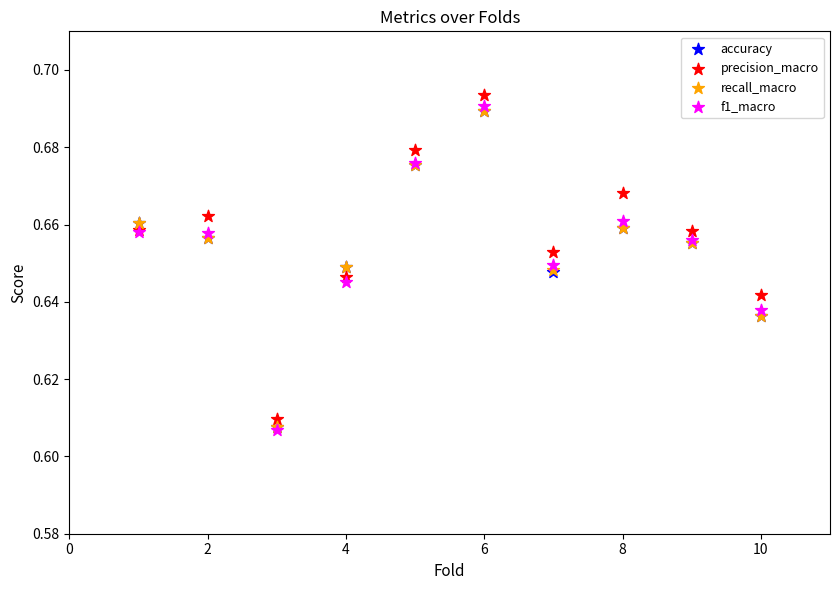

What are all the series names shown in the legend?

accuracy, precision_macro, recall_macro, f1_macro